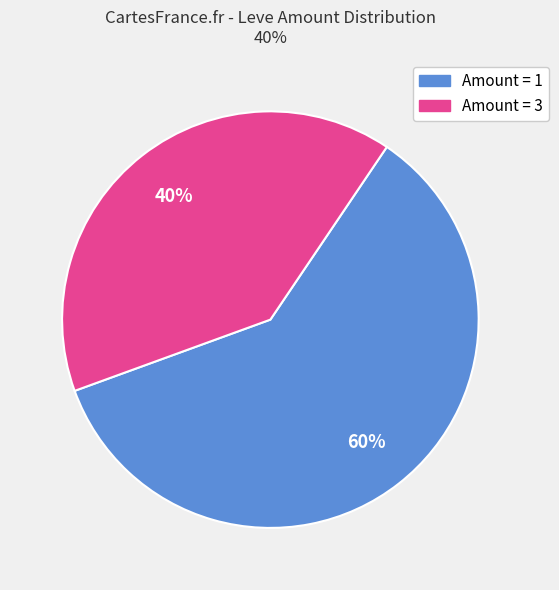

To the nearest percent, what is the average slice percentage?

50%